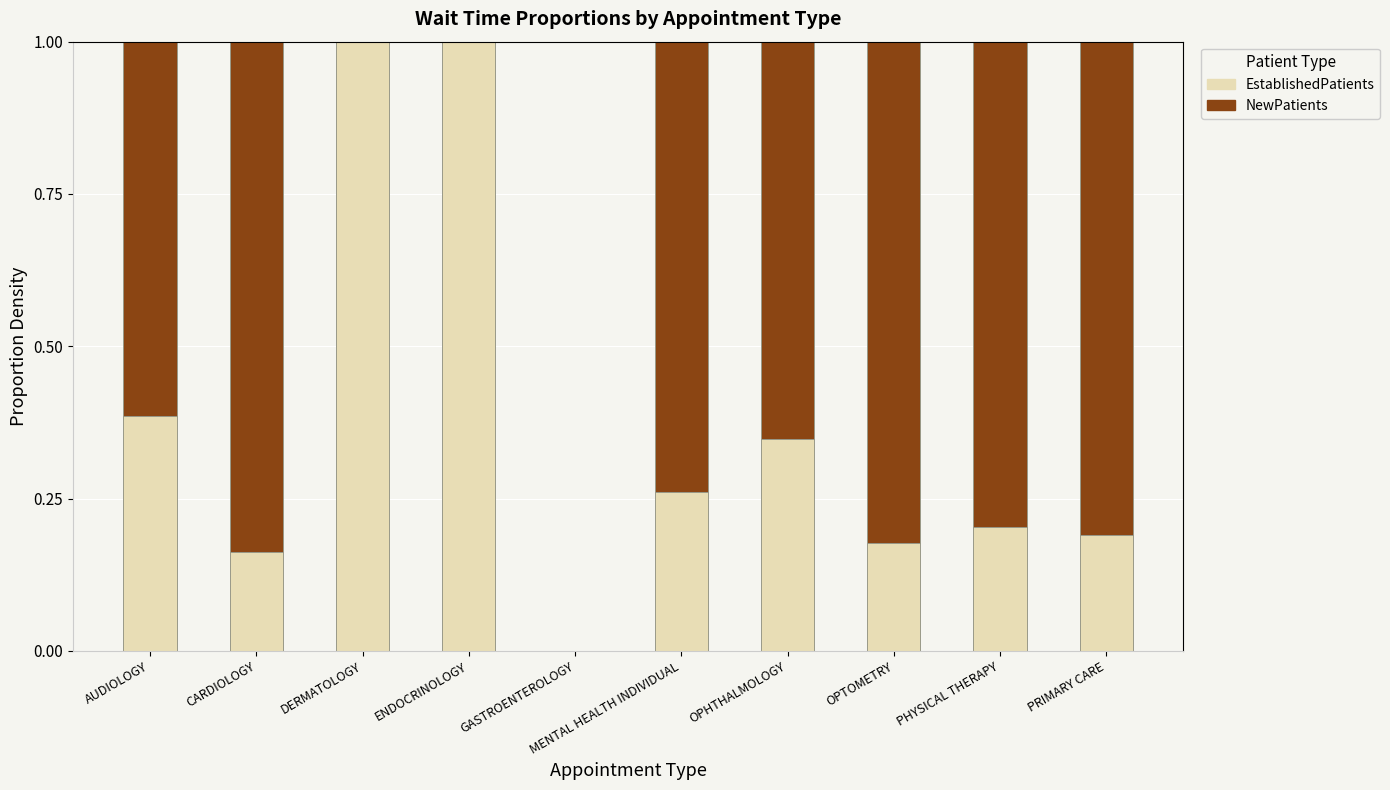

What is the total value across all series at CARDIOLOGY?

1.0